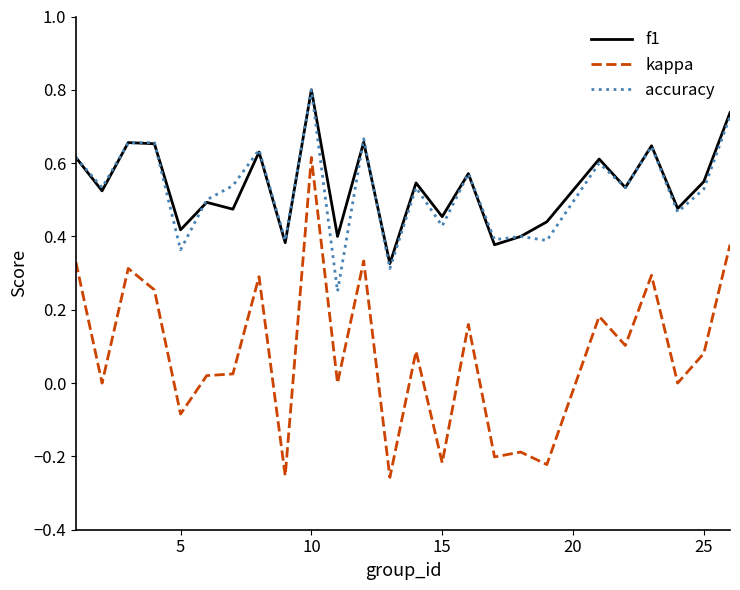

Which series has the largest range (max minus min)?

kappa